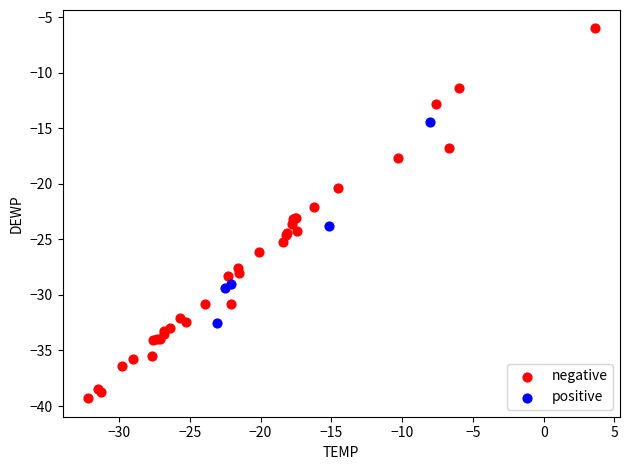

Which series has the largest Y range (max minus min)?

negative